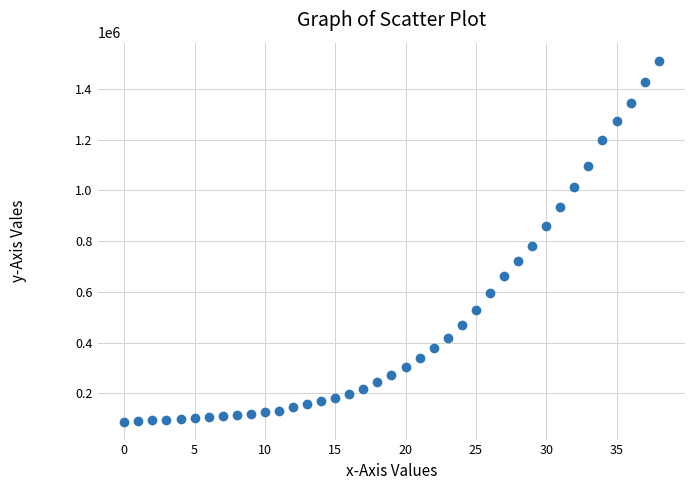

What Y value in the scatter plot is closest to 799737?

782395